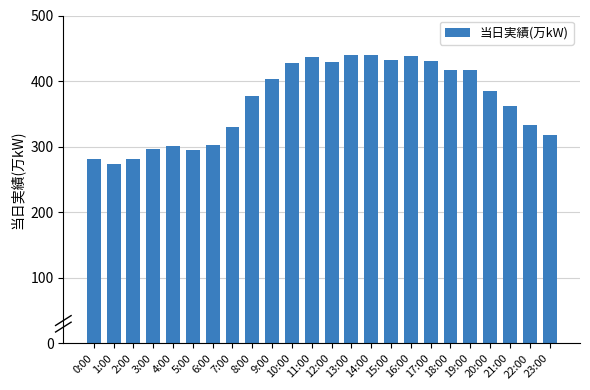

Is it true that the value at 13:00 is 104?

False